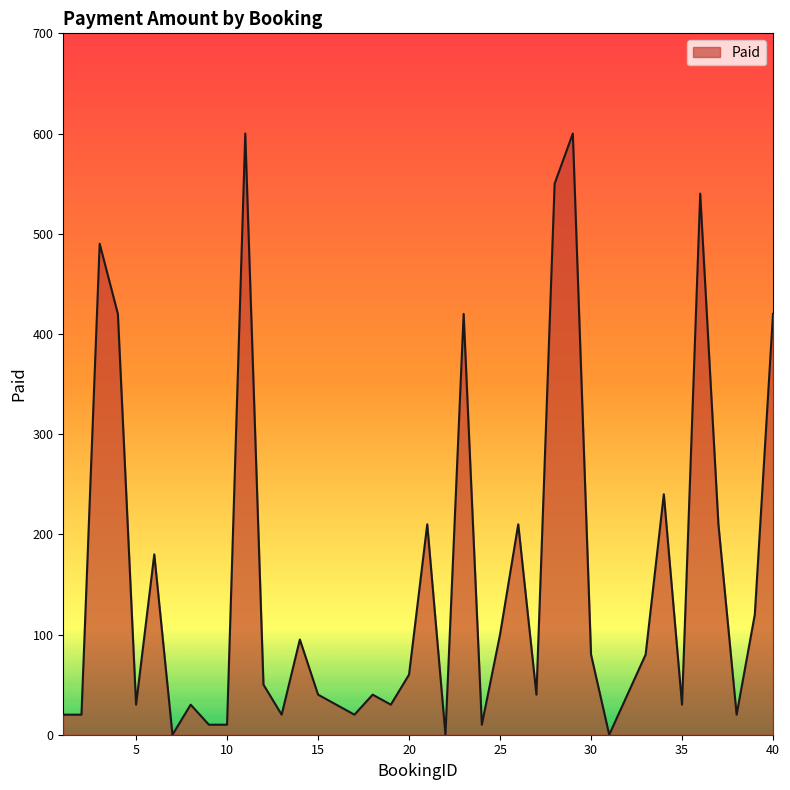

What is the maximum value shown in the chart?

600